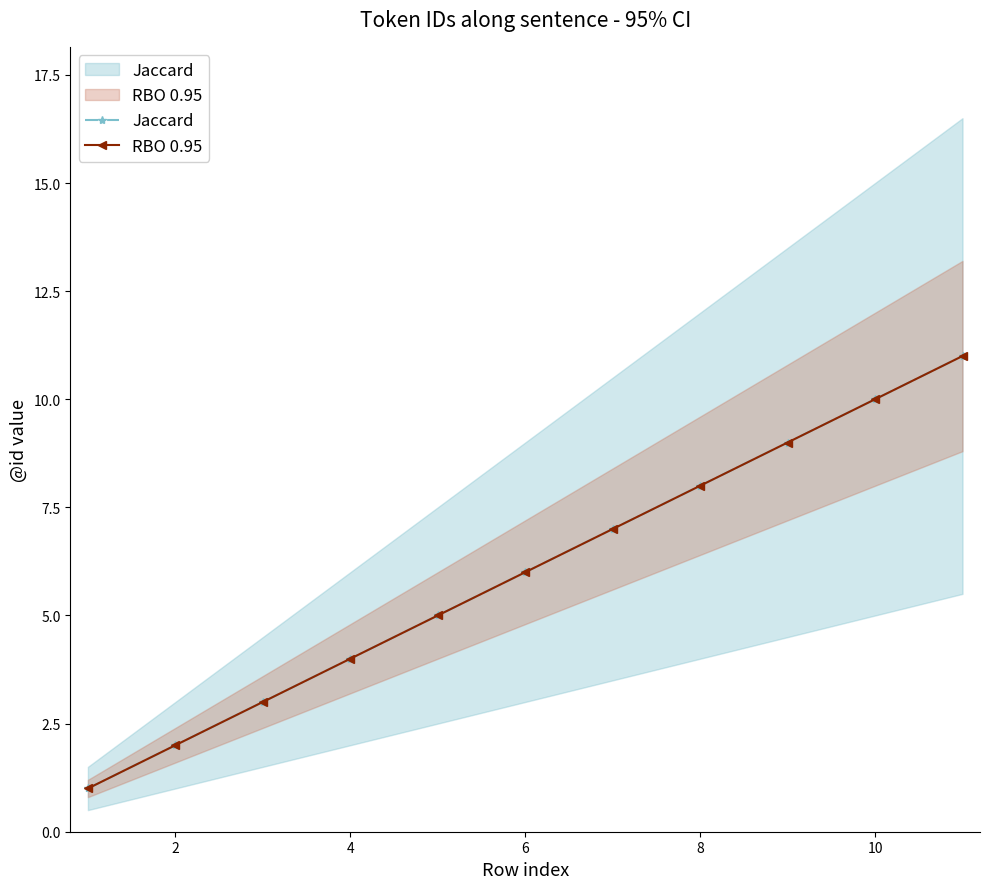

Reading right to left, extract all data points from this chart.

Jaccard: 11	10	9	8	7	6	5	4	3	2	1
RBO 0.95: 11	10	9	8	7	6	5	4	3	2	1